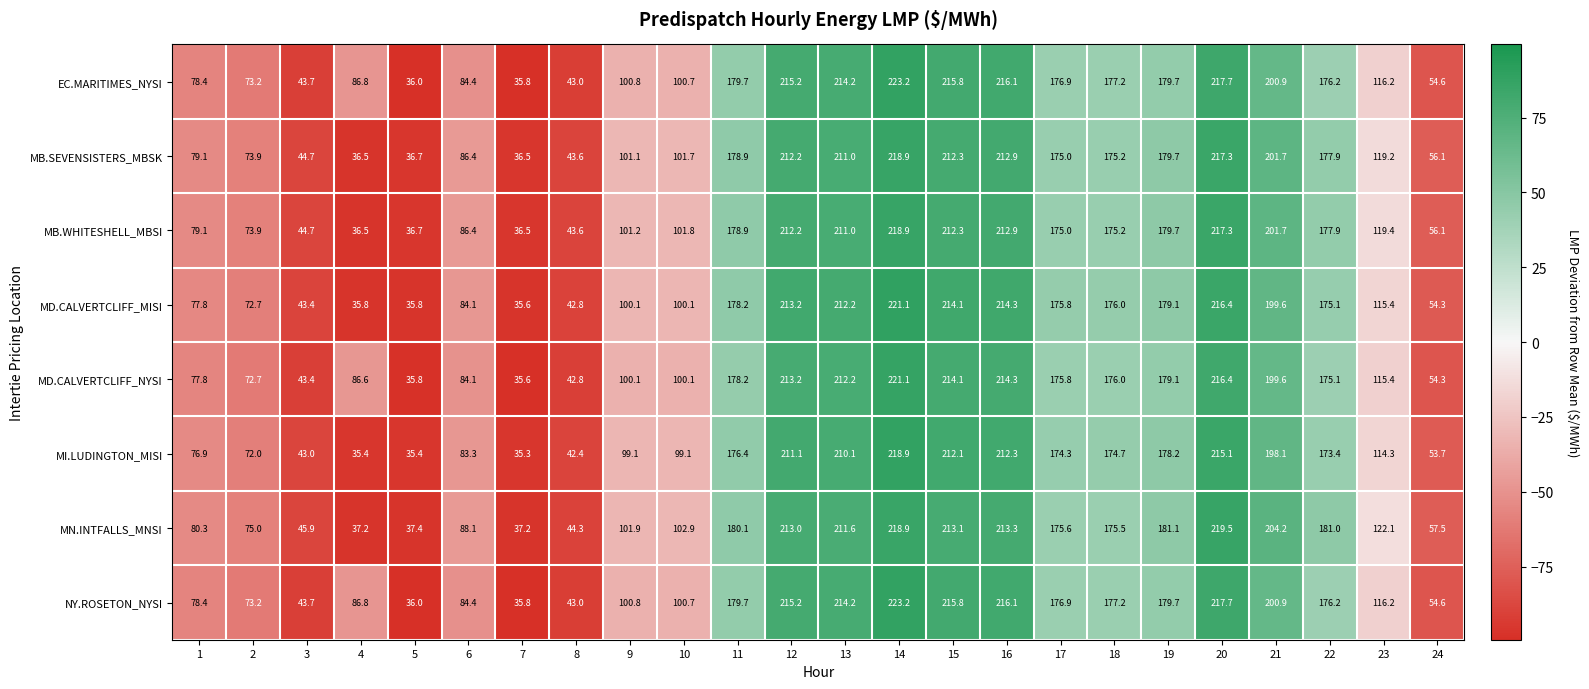

What is the spread (max minus min) of values at 23?

7.8